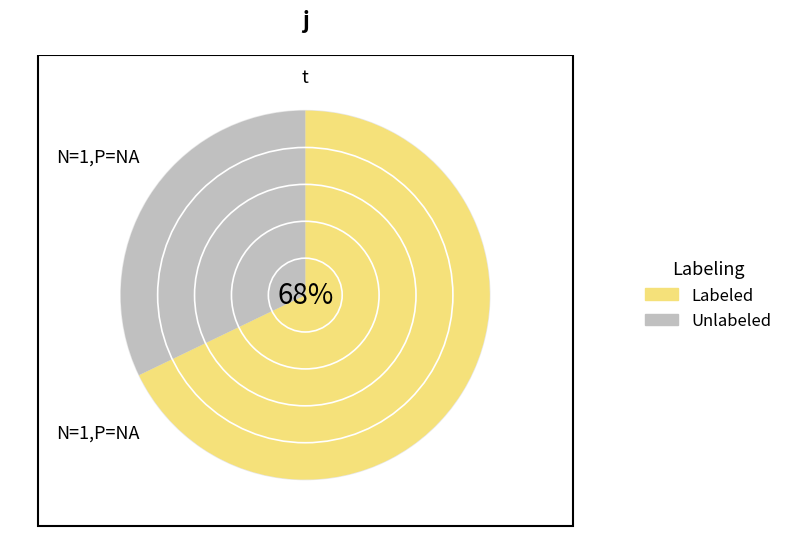

Is it true that 6 is 11% of the pie?

True